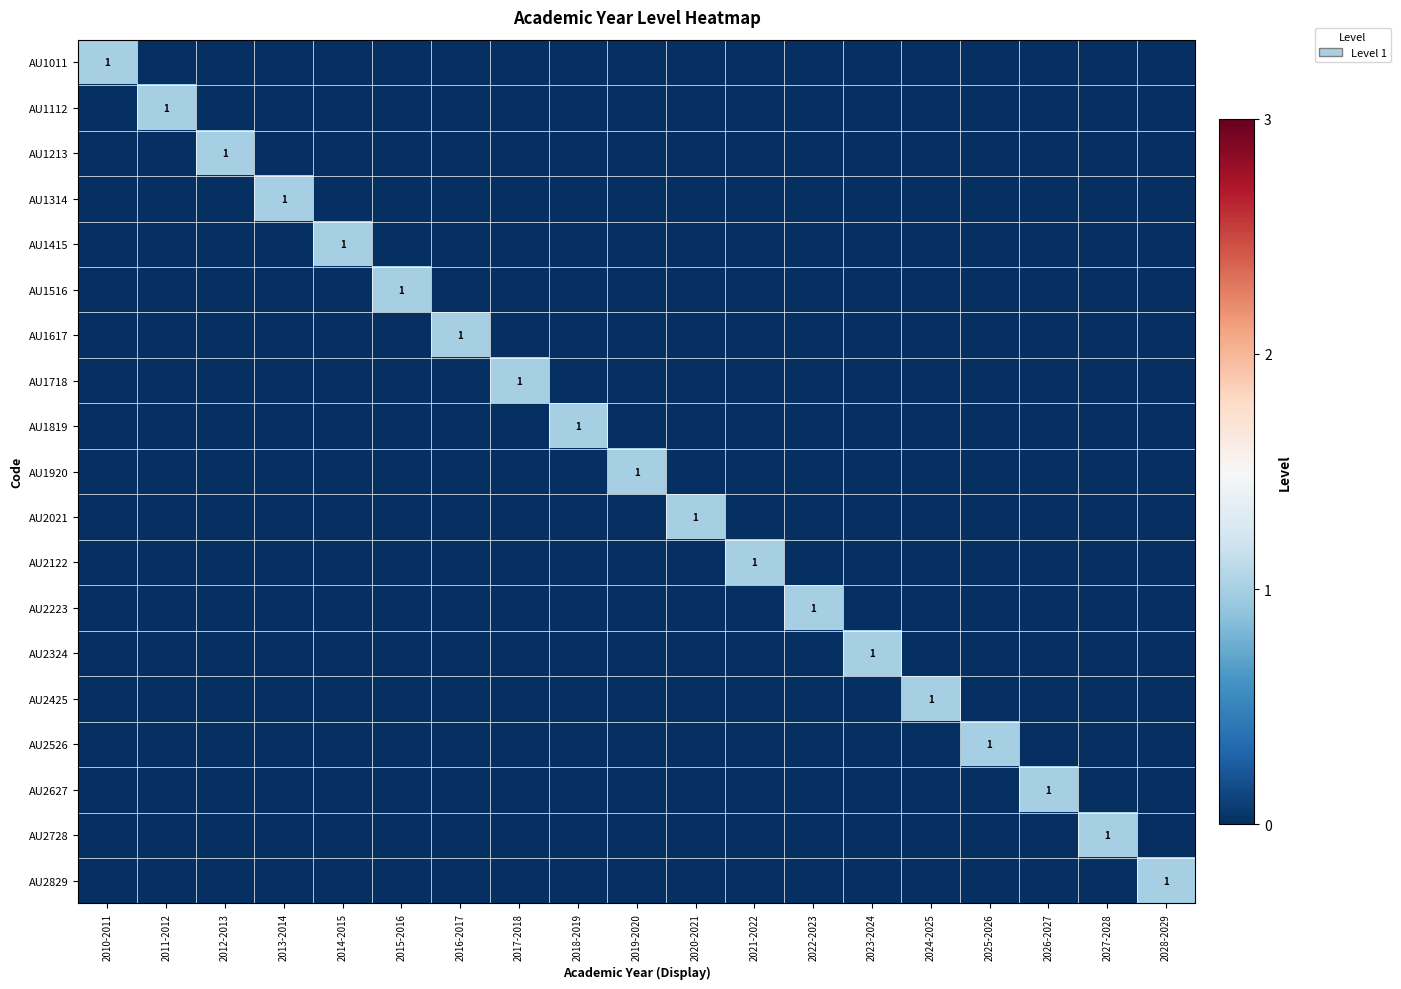

The AU1112 series shows 1 at 2011-2012. True or false?

True